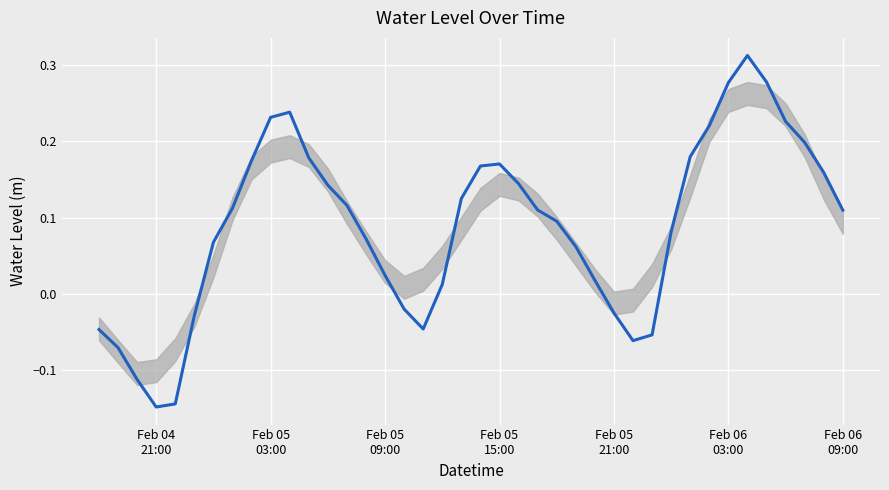

What is the difference between the maximum and minimum values?

0.5